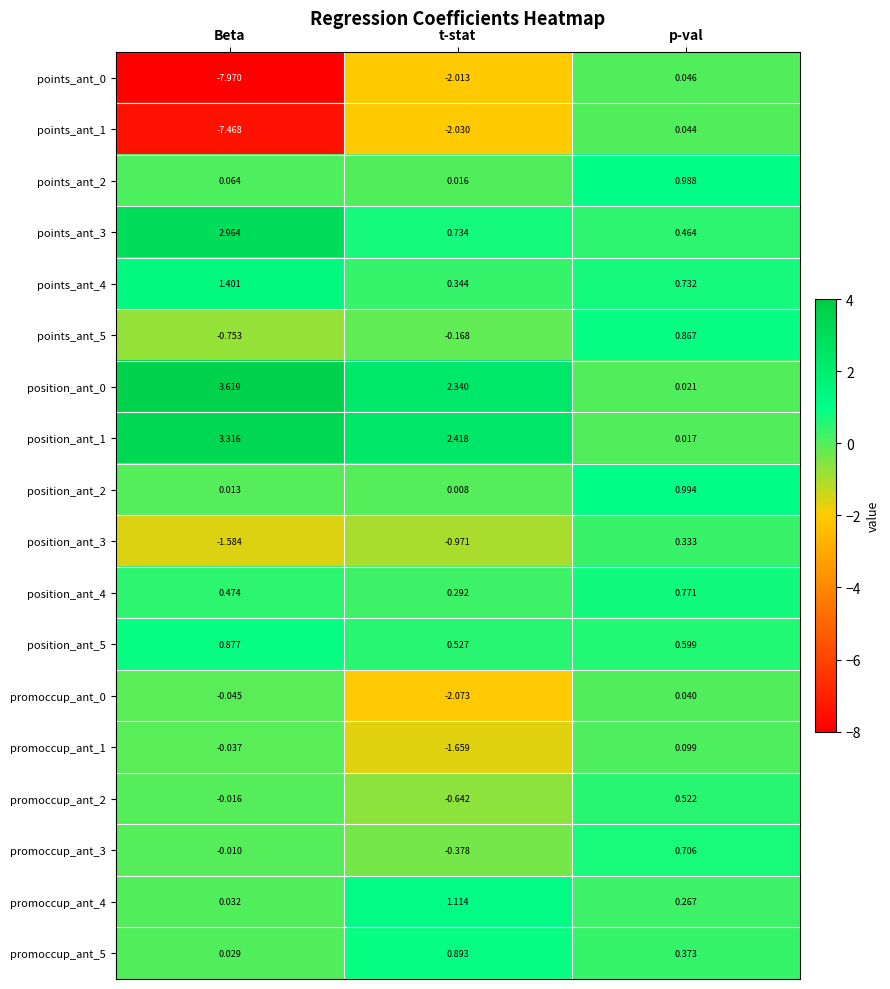

List the labels in order of points_ant_4 value, largest first.

Beta, p-val, t-stat